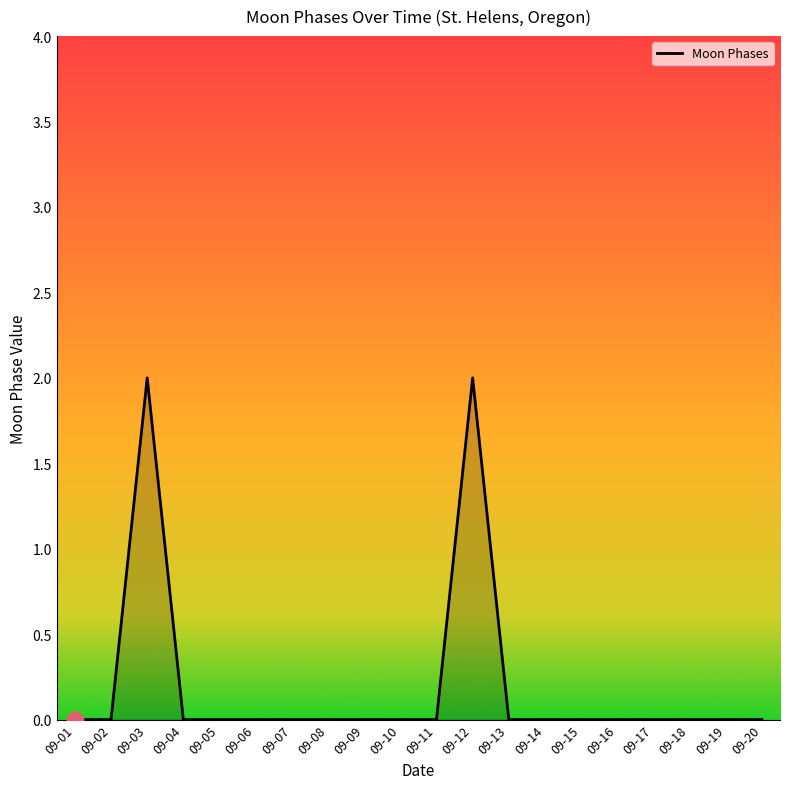

What is the sum of all values?

4